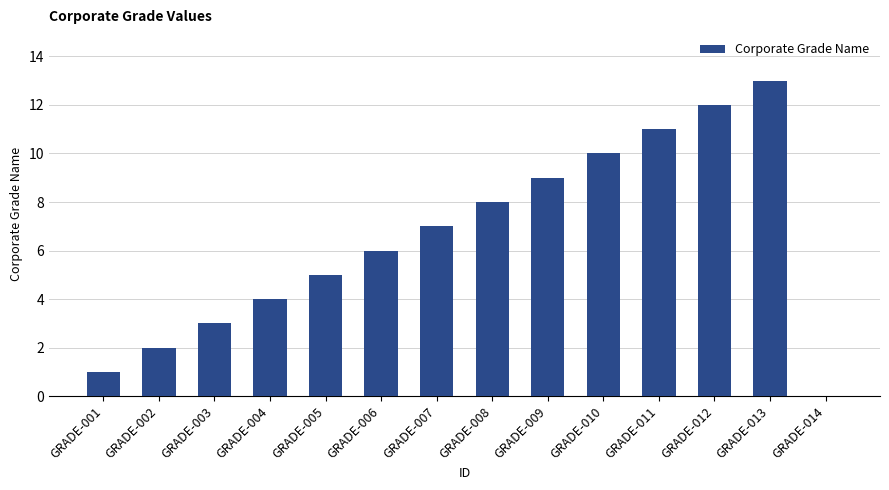

What is the sum of all values?

91